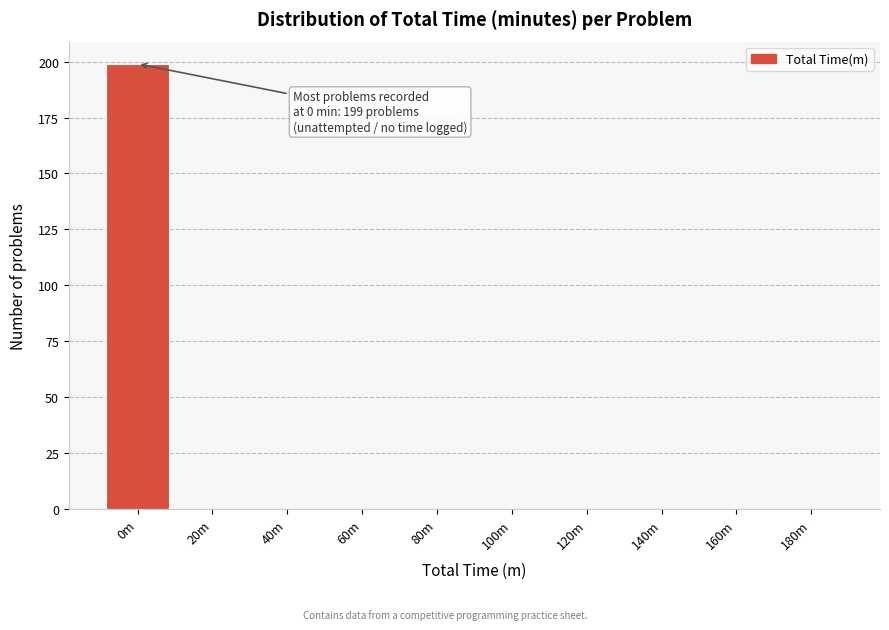

Reading left to right, what are all the values shown in this chart?

0m=199	20m=0	40m=0	60m=0	80m=0	100m=0	120m=0	140m=0	160m=0	180m=0